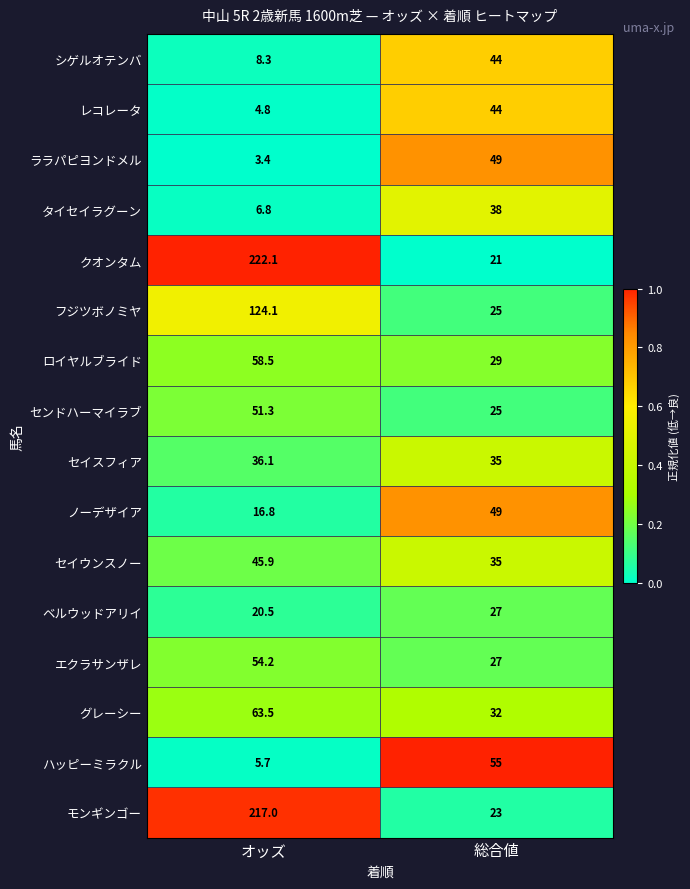

The セイスフィア series shows 35.0 at 総合値. True or false?

True